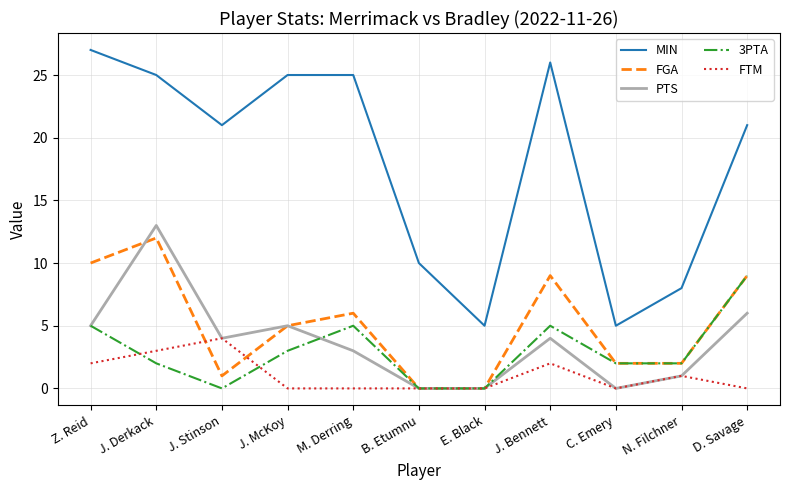

What is the sum of all FGA values?

56